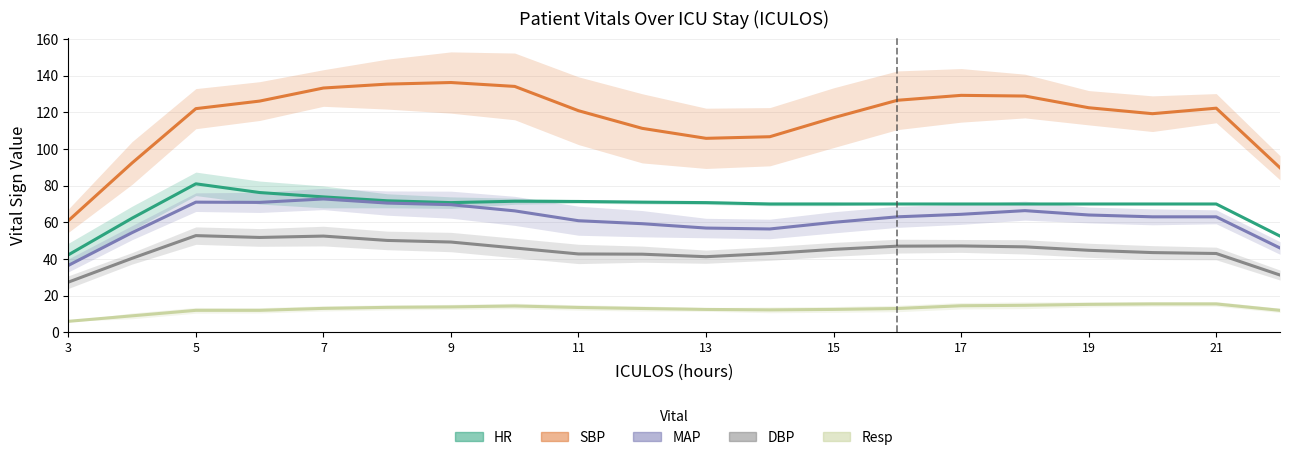

Reading left to right, transcribe all the data shown in this chart.

HR: 42.2	62.2	81.0	76.2	73.9	71.8	70.8	71.5	71.4	71.0	70.8	70.0	70.0	70.0	70.0	70.0	70.0	70.0	70.0	52.5
SBP: 60.9	92.4	122.0	126.1	133.2	135.4	136.2	134.1	120.9	111.2	105.8	106.7	117.1	126.6	129.2	128.9	122.5	119.2	122.2	89.8
MAP: 36.5	54.4	71.0	70.9	72.8	70.5	69.6	66.2	60.9	59.2	56.9	56.4	60.0	63.0	64.4	66.4	64.0	63.0	63.0	46.0
DBP: 27.4	40.4	52.8	51.8	52.5	50.1	49.2	46.0	42.8	42.6	41.2	43.0	45.2	47.0	47.1	46.6	44.8	43.5	43.0	31.2
Resp: 6.0	9.0	12.0	12.0	13.1	13.6	13.9	14.4	13.6	13.0	12.5	12.2	12.5	13.0	14.5	14.8	15.2	15.5	15.5	12.0